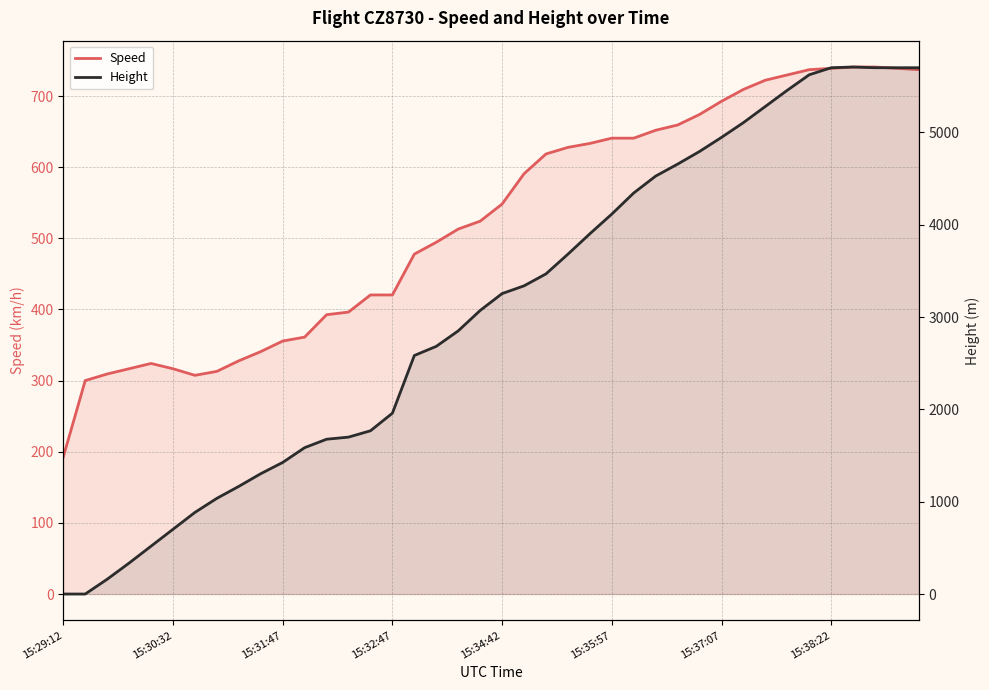

Is it true that Height equals 1492.4 at 15:37:07?

False